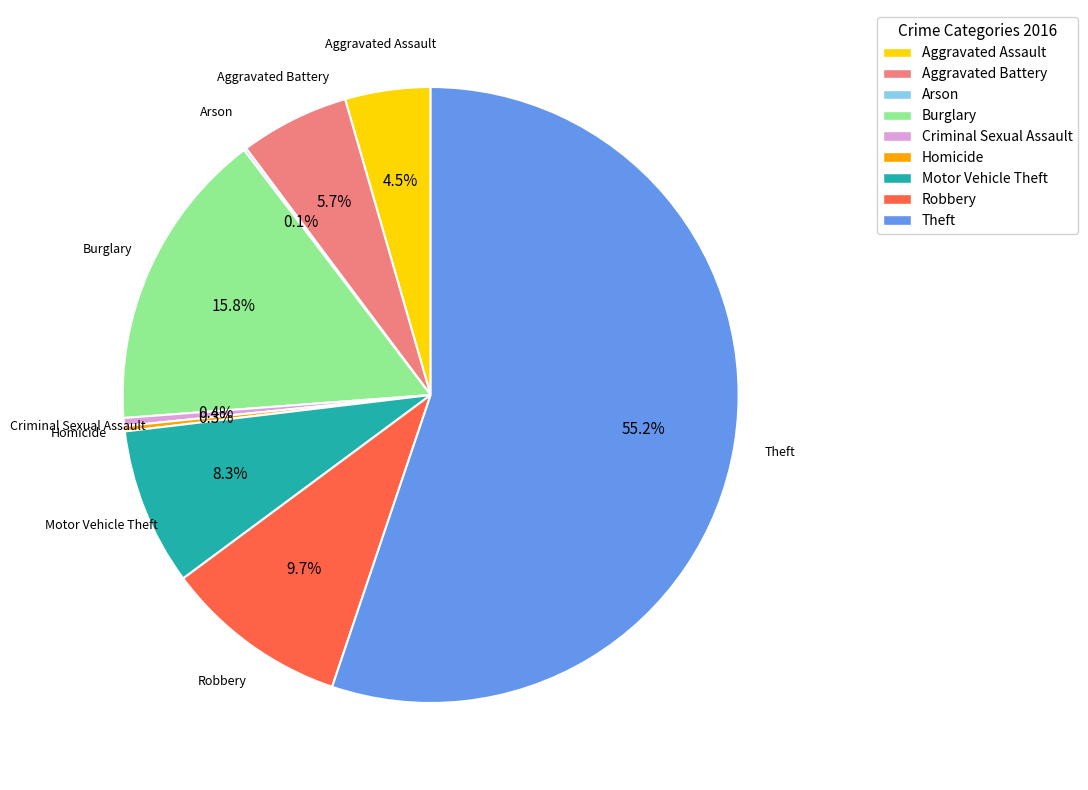

Is there a majority slice in this chart?

Yes